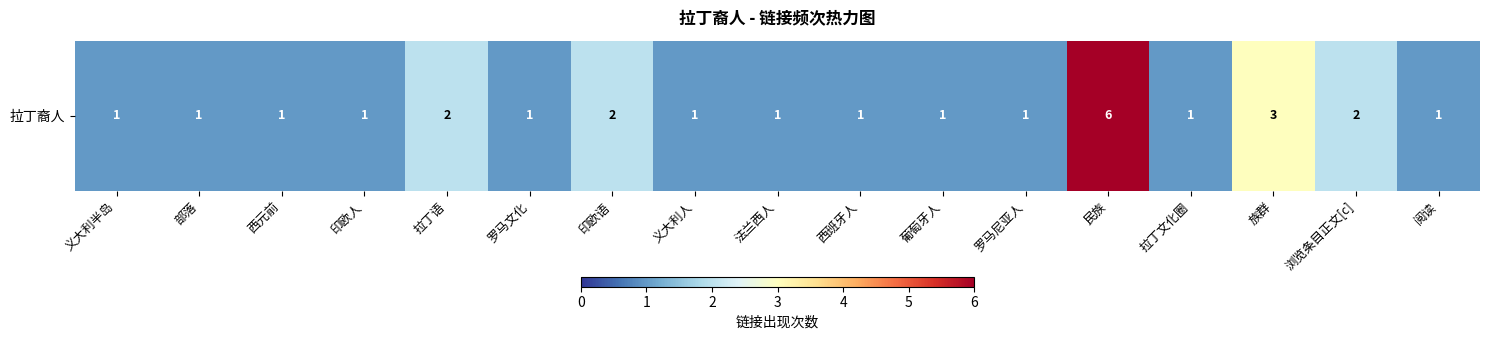

Which category has the highest value across all series?

民族